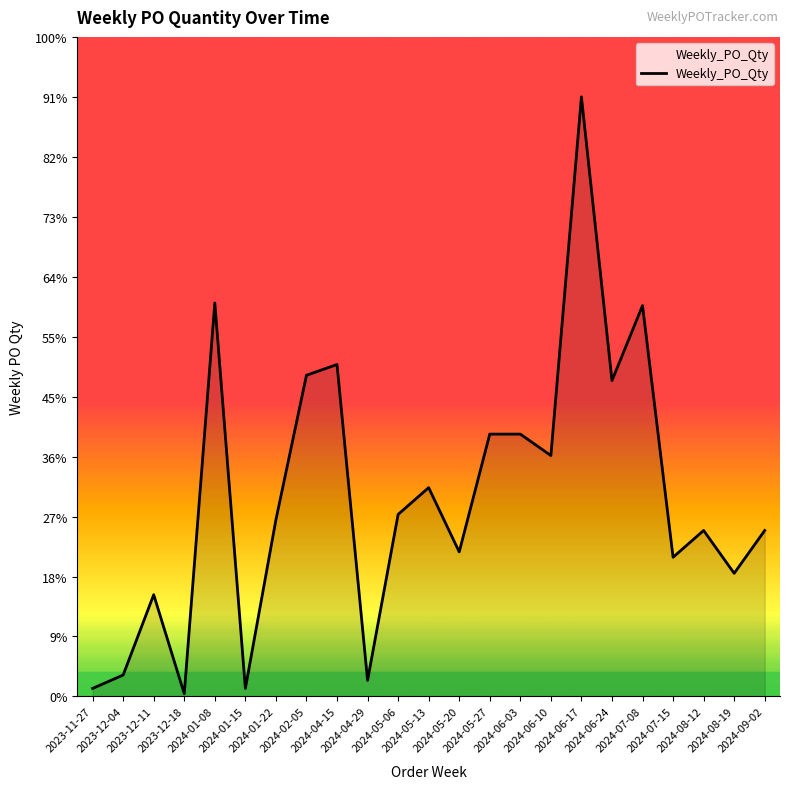

Is this an area chart (filled region under the line)?

Yes